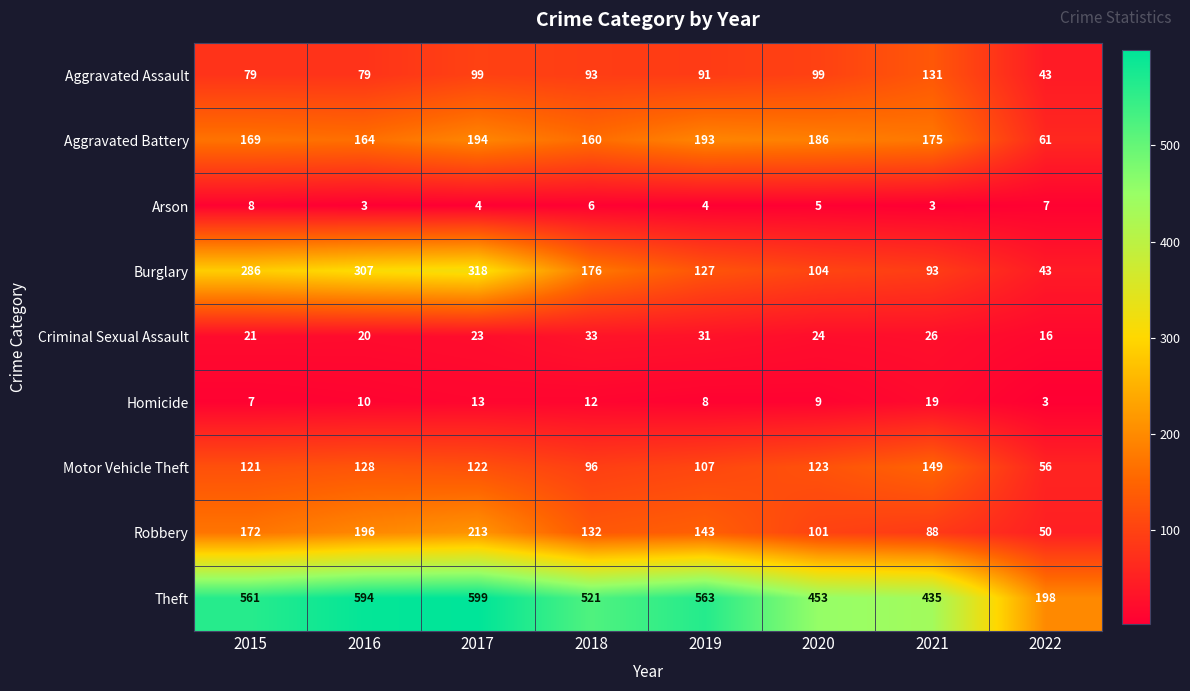

Which series has the largest range (max minus min)?

Theft